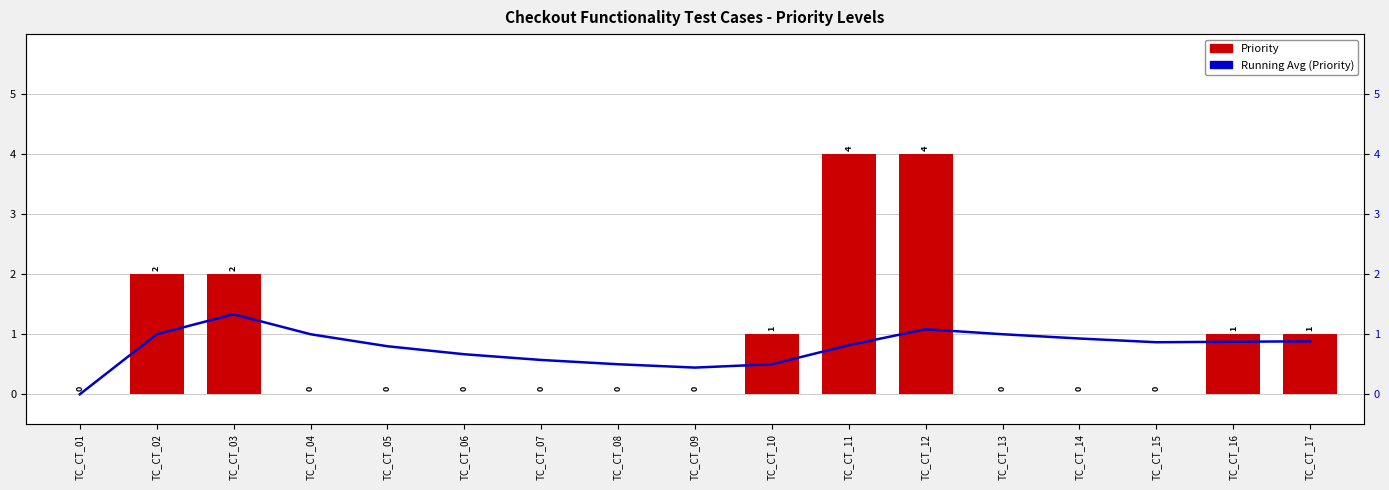

What is the difference between the maximum and minimum values in the Priority series?

4.0